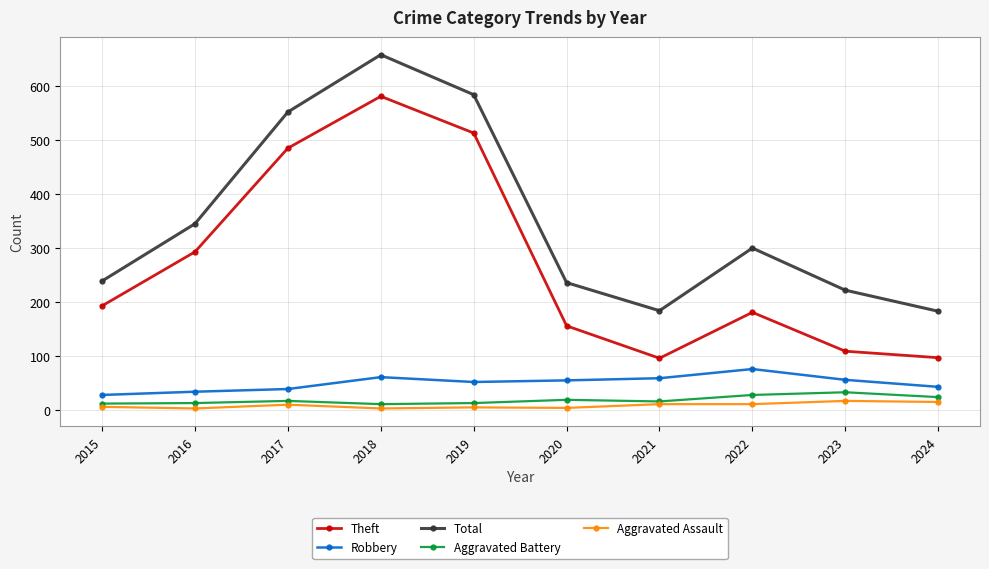

Is it true that Total equals 155 at 2023?

False